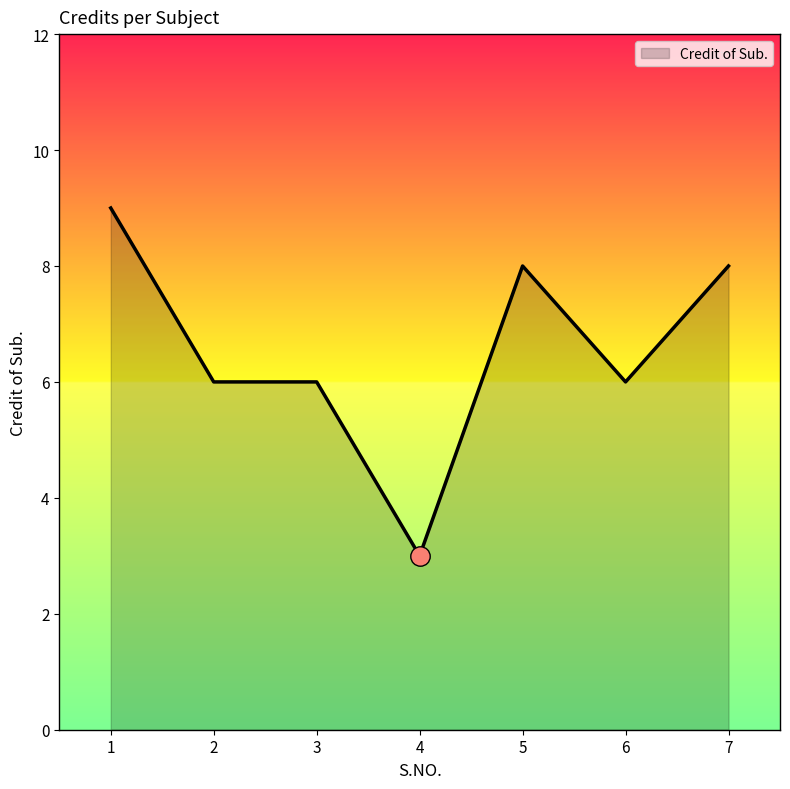

What is the sum of all values?

46